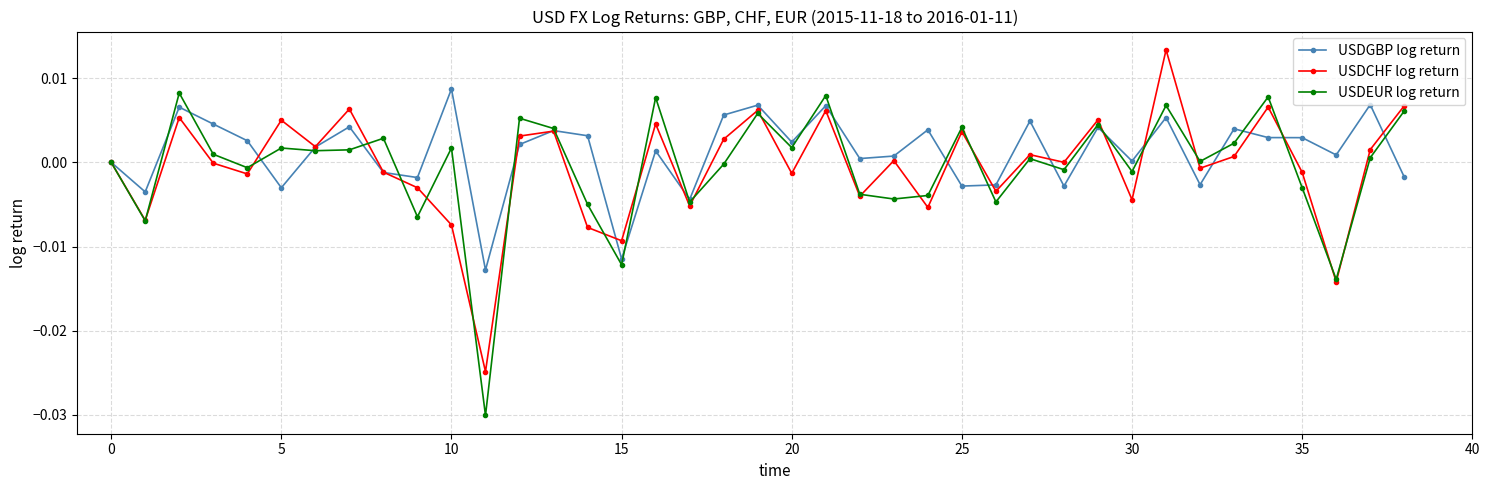

True or false: USDCHF log return has more than 1 points higher than both neighbors.

True